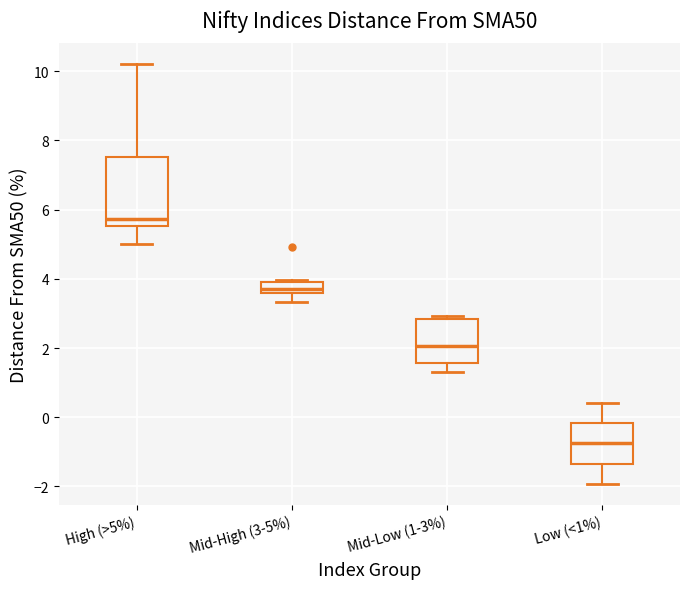

Reading left to right, transcribe this box plot: for each box, give where its median line is, the range the box spans, and where its two whiskers end, as read against the y-axis. The values are not printed on the chart, so give them approximately, as read against the axis.

High (>5%): median 5.8, box 5.6 to 7.6, whiskers 5.0 to 10.2
Mid-High (3-5%): median 3.8, box 3.6 to 4.0, whiskers 3.4 to 4.0
Mid-Low (1-3%): median 2.0, box 1.6 to 2.8, whiskers 1.4 to 3.0
Low (<1%): median -0.8, box -1.4 to -0.2, whiskers -2.0 to 0.4